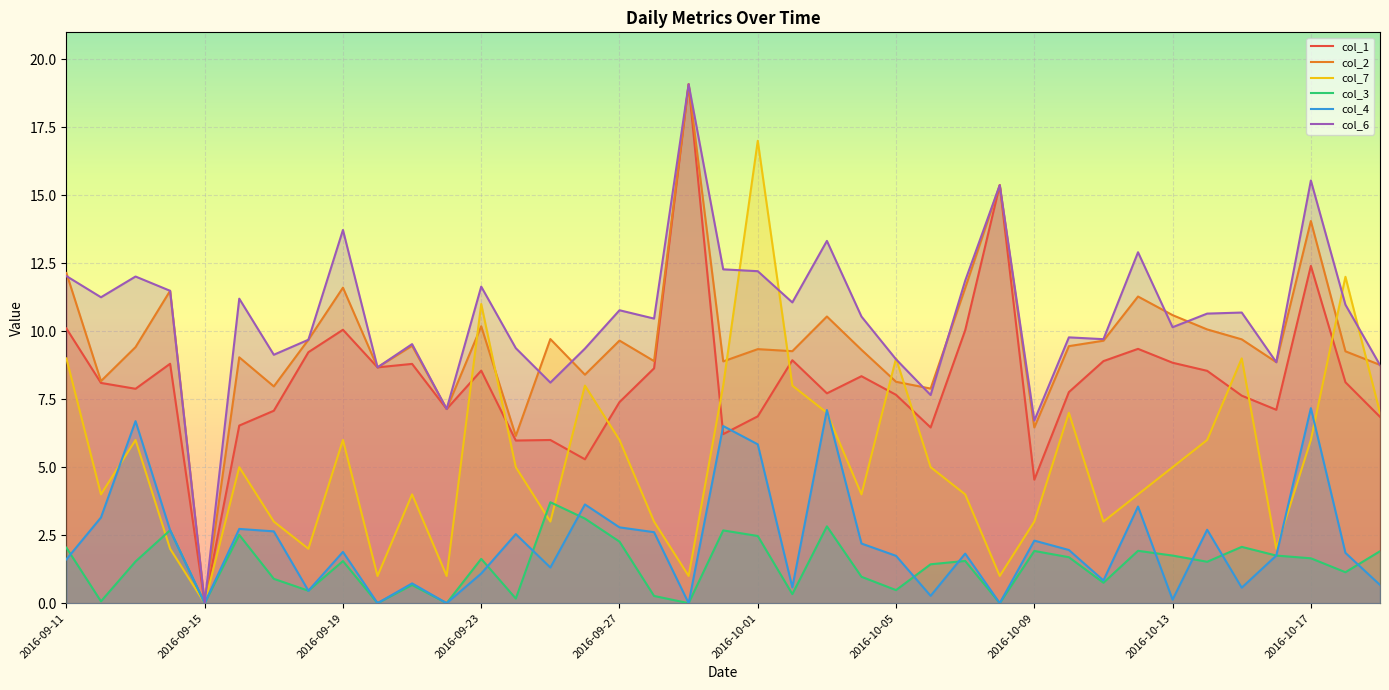

What is the maximum value shown in the chart?

19.1